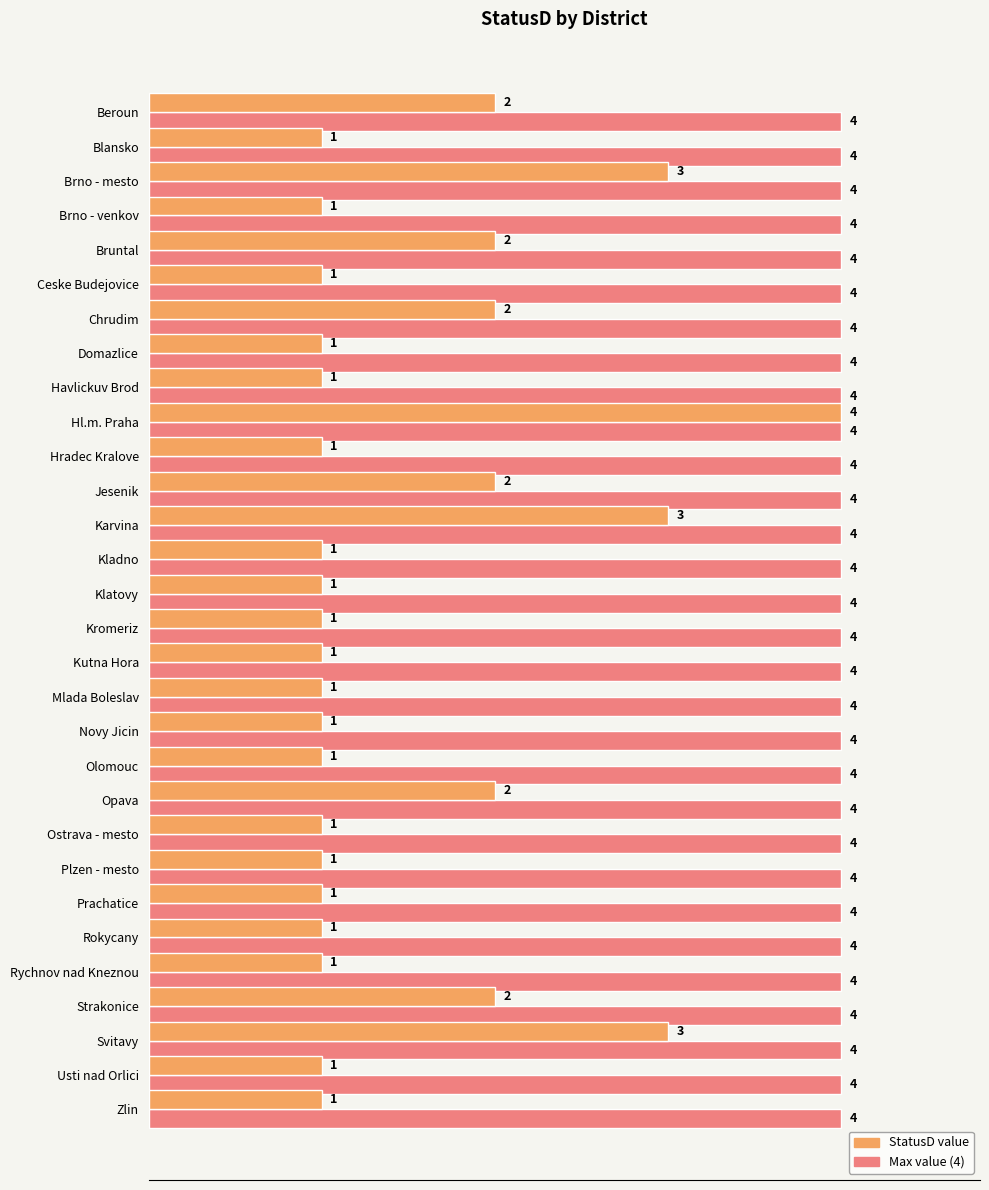

What is the maximum value shown in the chart?

4